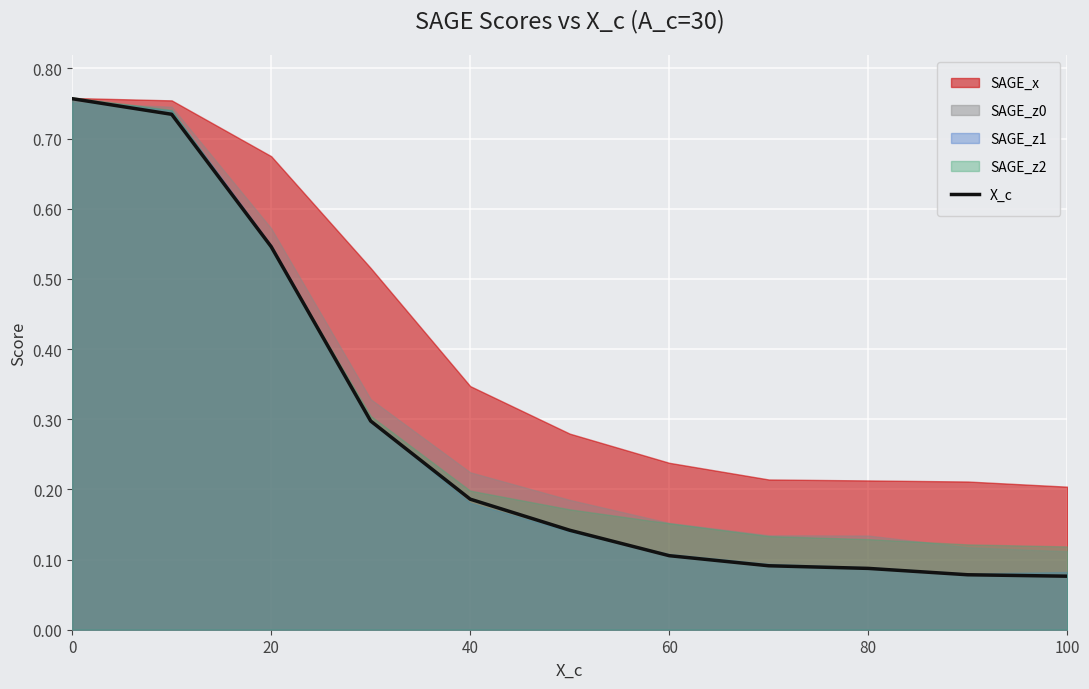

What is the average value?

0.3